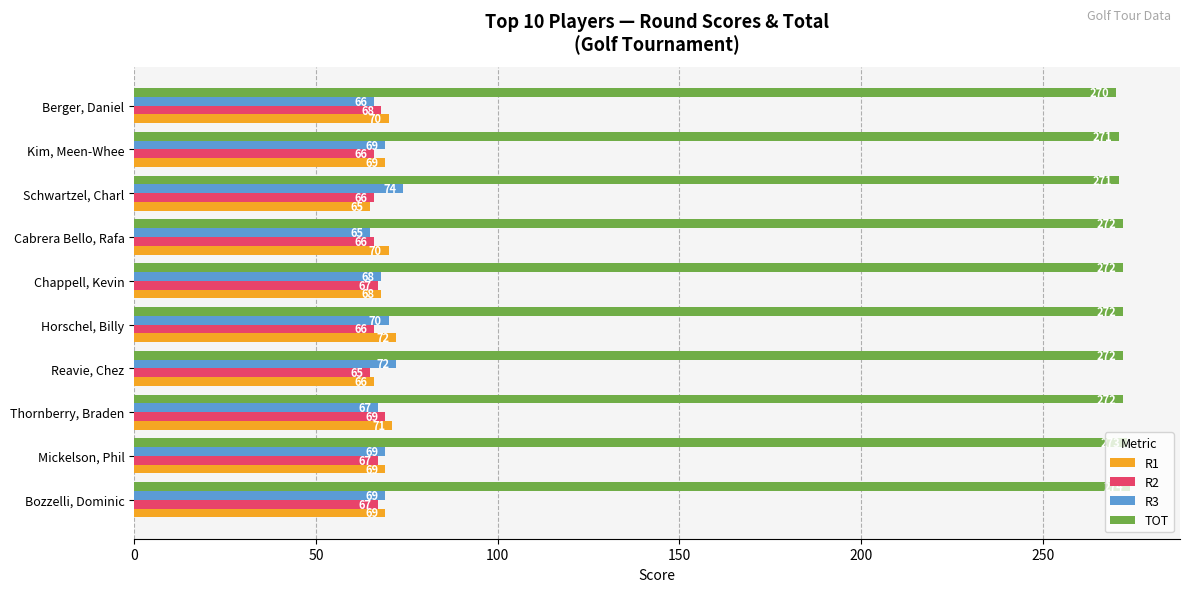

The value of TOT at Schwartzel, Charl is 271. True or false?

True